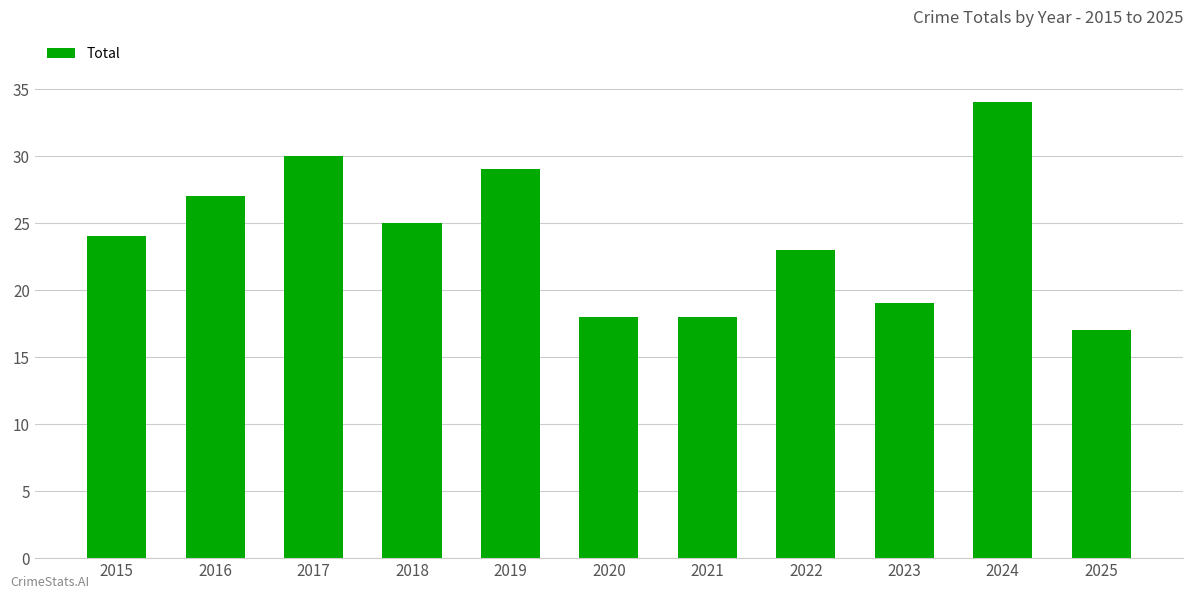

What is the change in value from 2017 to 2020?

-12